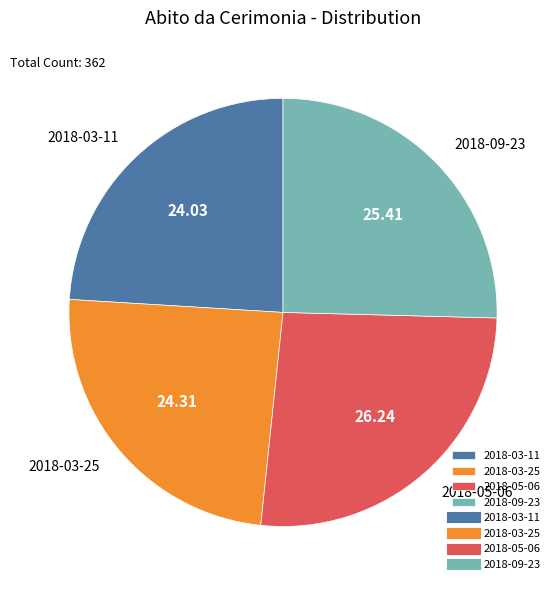

Does any single category account for the majority?

No